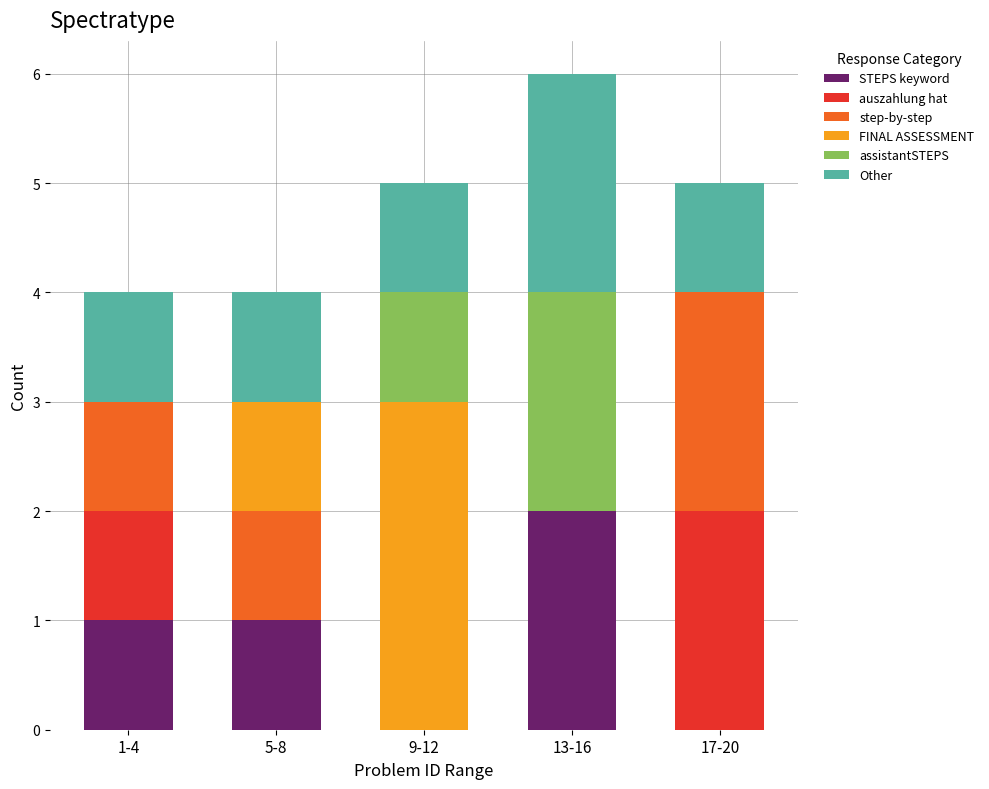

How many series are shown in this chart?

6